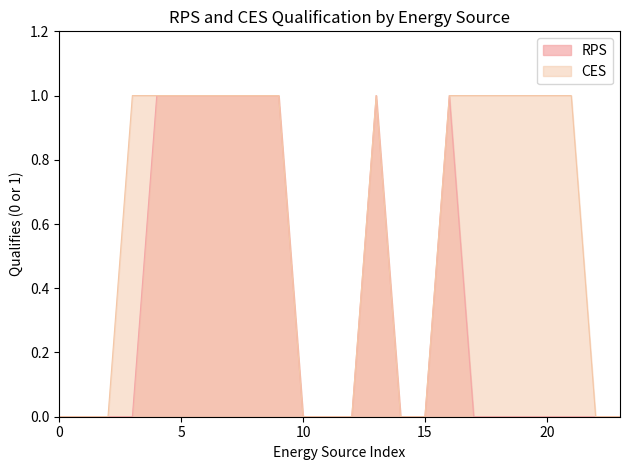

Which series has the largest total across all categories?

CES